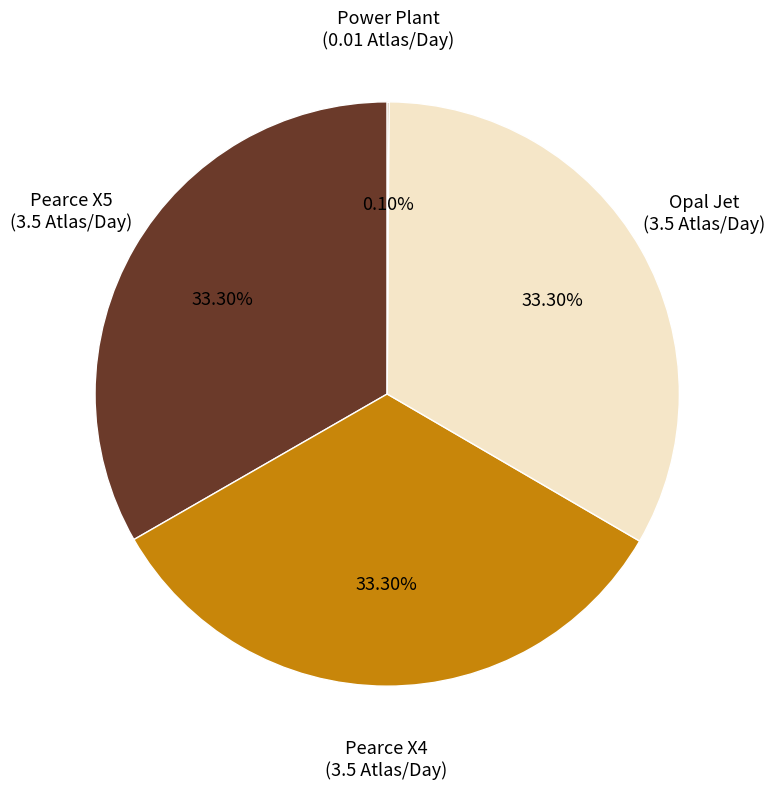

Does Pearce X4 represent more than half of the total?

No